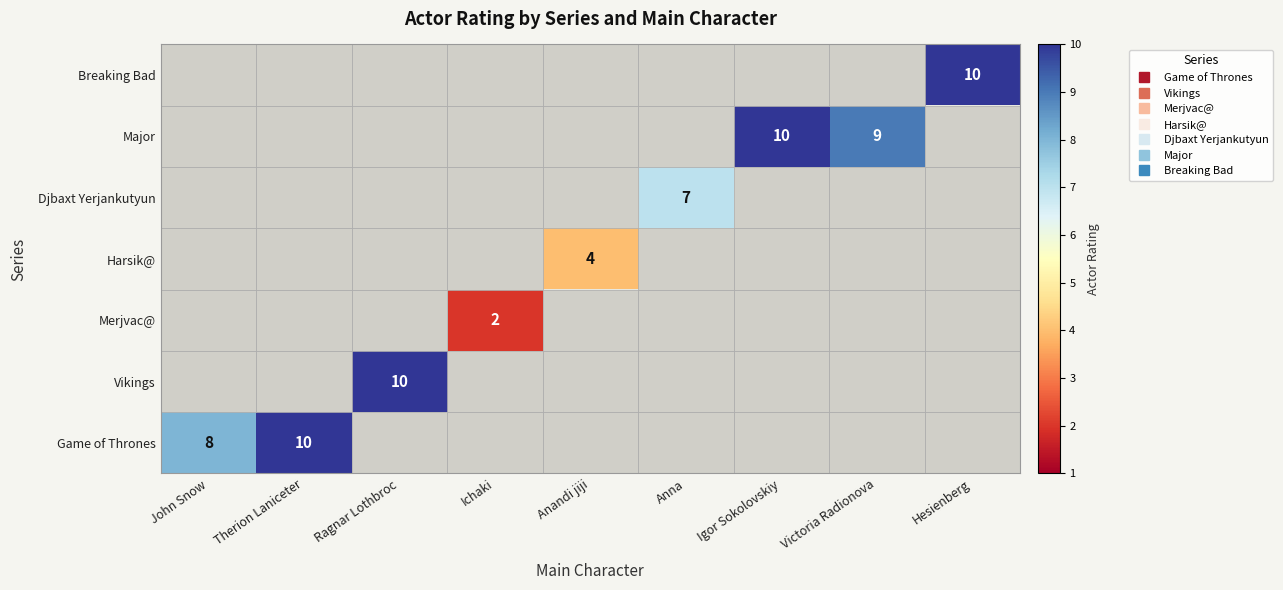

The Major series shows 5.8 at Victoria Radionova. True or false?

False